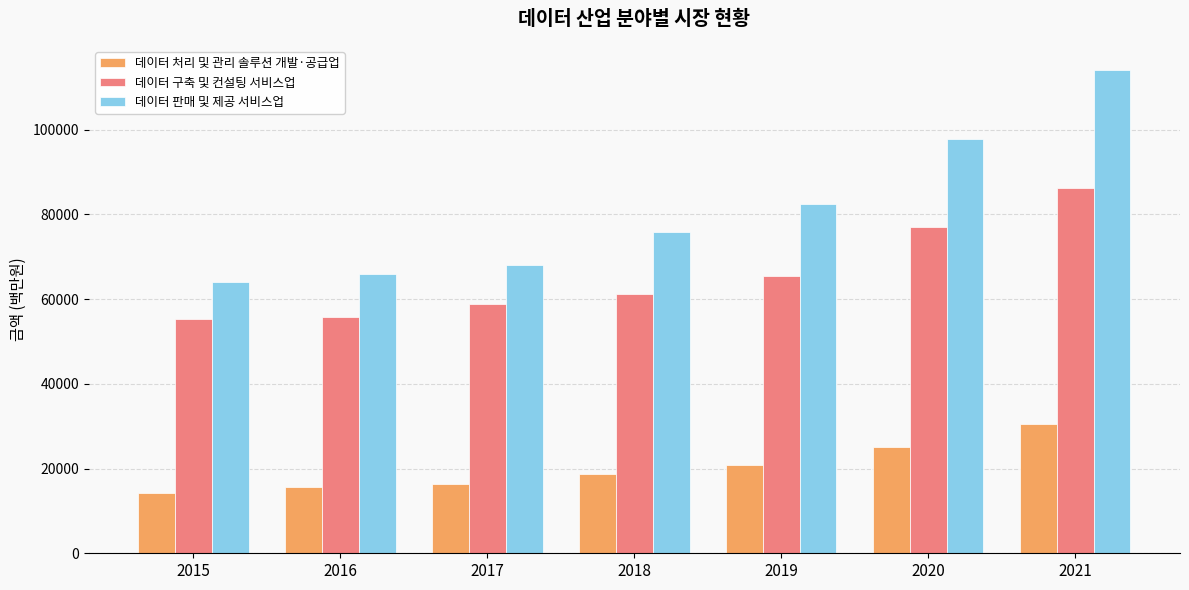

What are all the series names shown in the legend?

데이터 처리 및 관리 솔루션 개발·공급업, 데이터 구축 및 컨설팅 서비스업, 데이터 판매 및 제공 서비스업